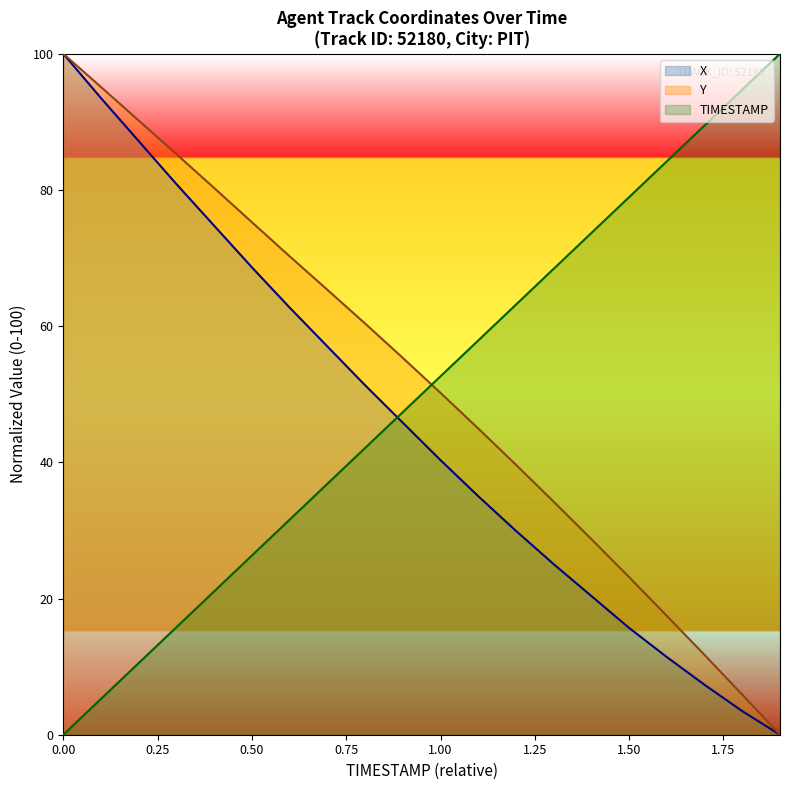

Where do Y and TIMESTAMP first cross each other?

9 and 10